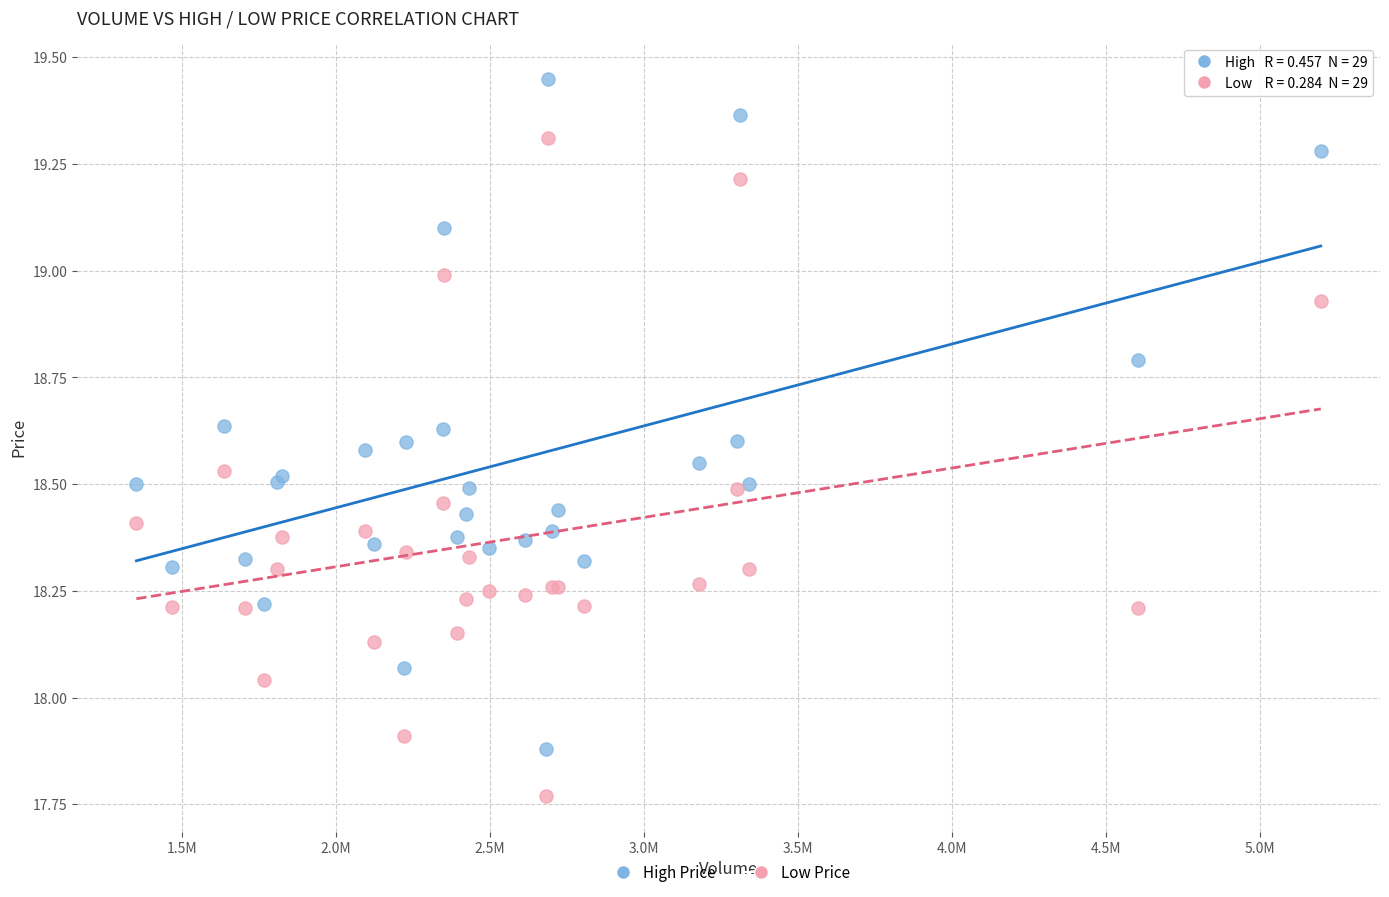

What are all the series names shown in the legend?

High Price, Low Price